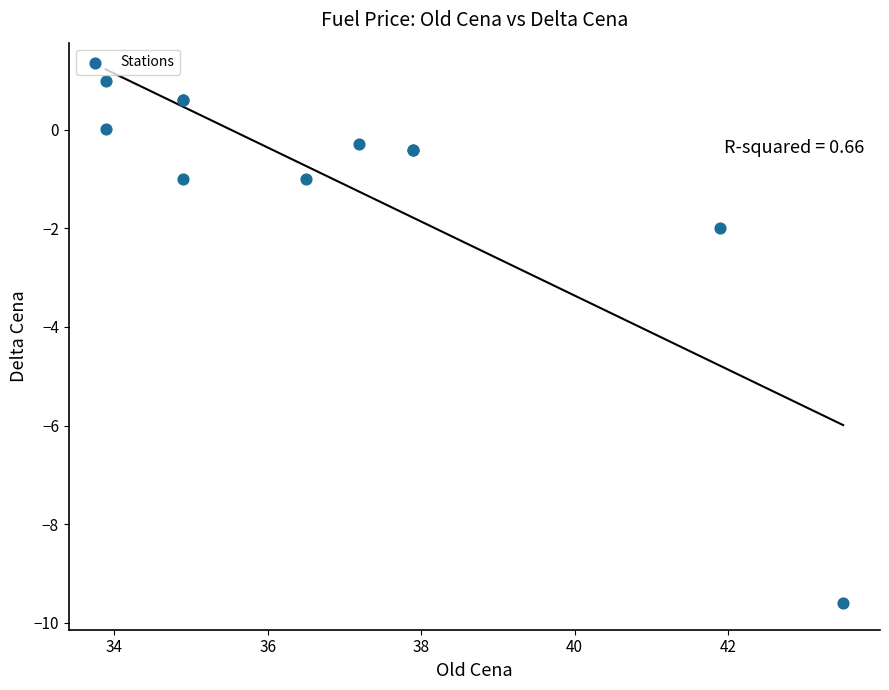

What Y value in the scatter plot is closest to -4?

-2.0